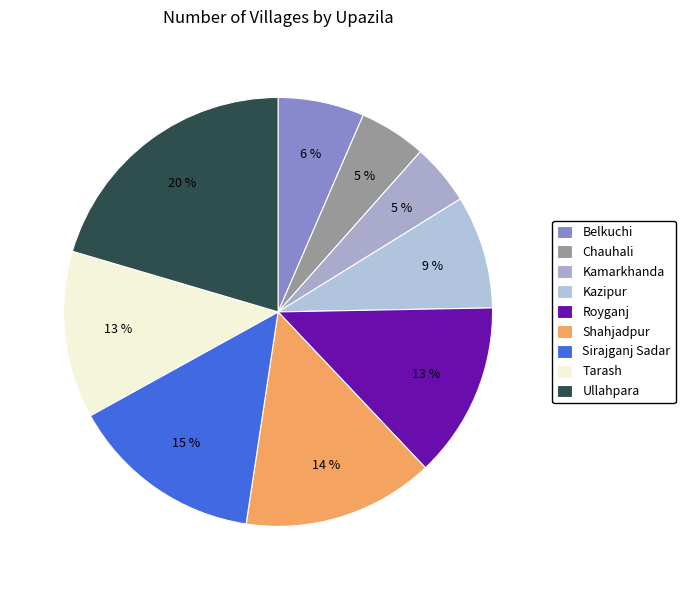

To the nearest percent, what percentage of the pie is Royganj?

13%